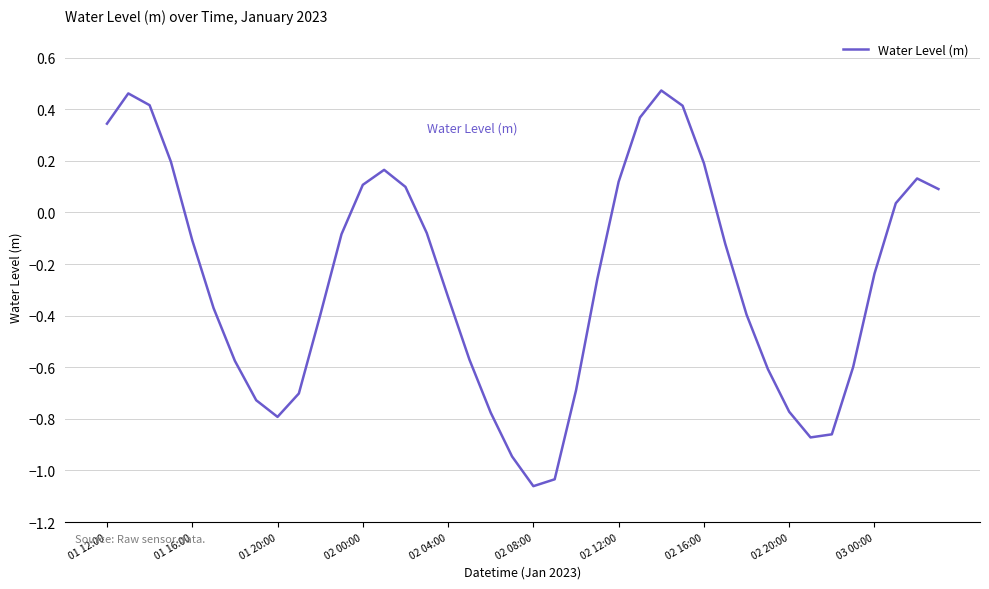

What is the maximum value shown in the chart?

0.5